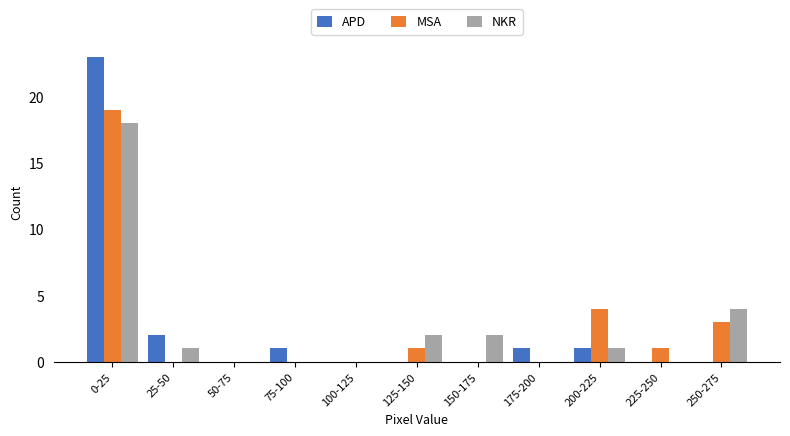

Which series changed the most between 200-225 and 225-250?

MSA